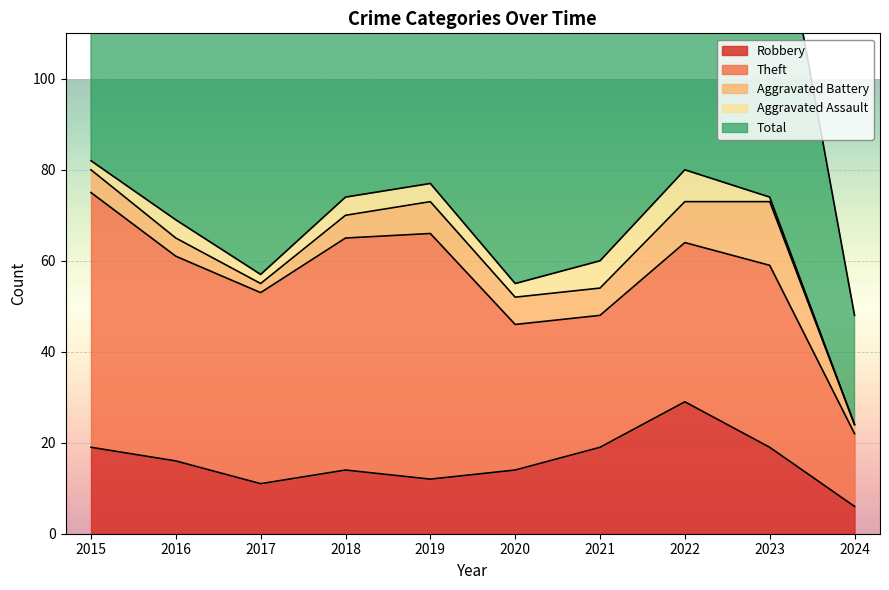

True or false: Aggravated Assault has a value of 2 at 2015.

True